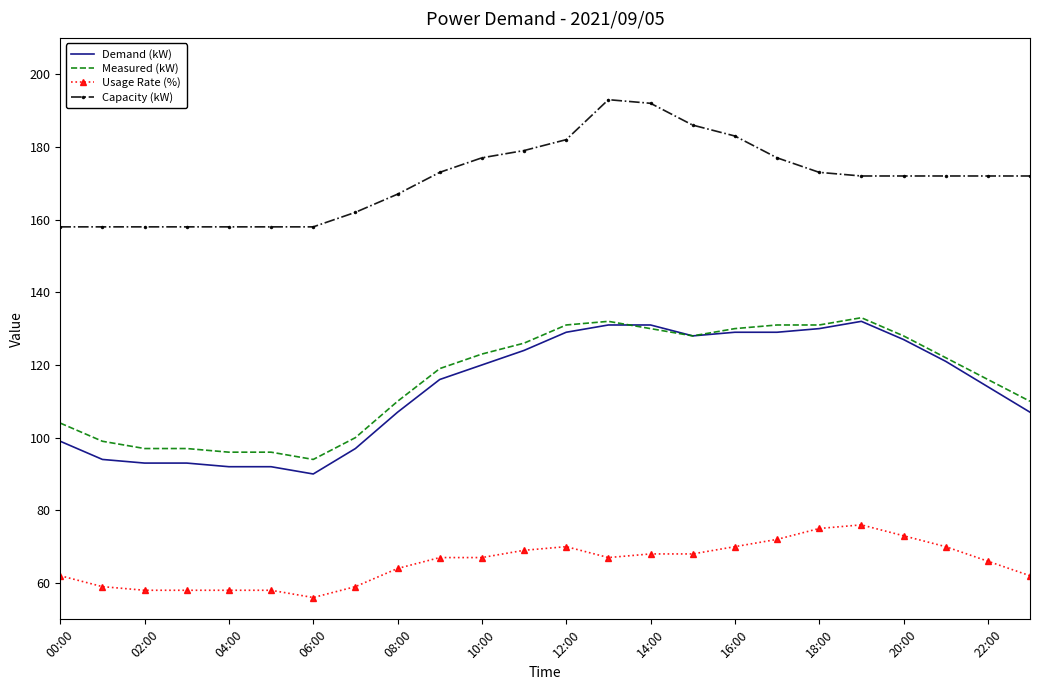

What is the minimum value shown in the chart?

56